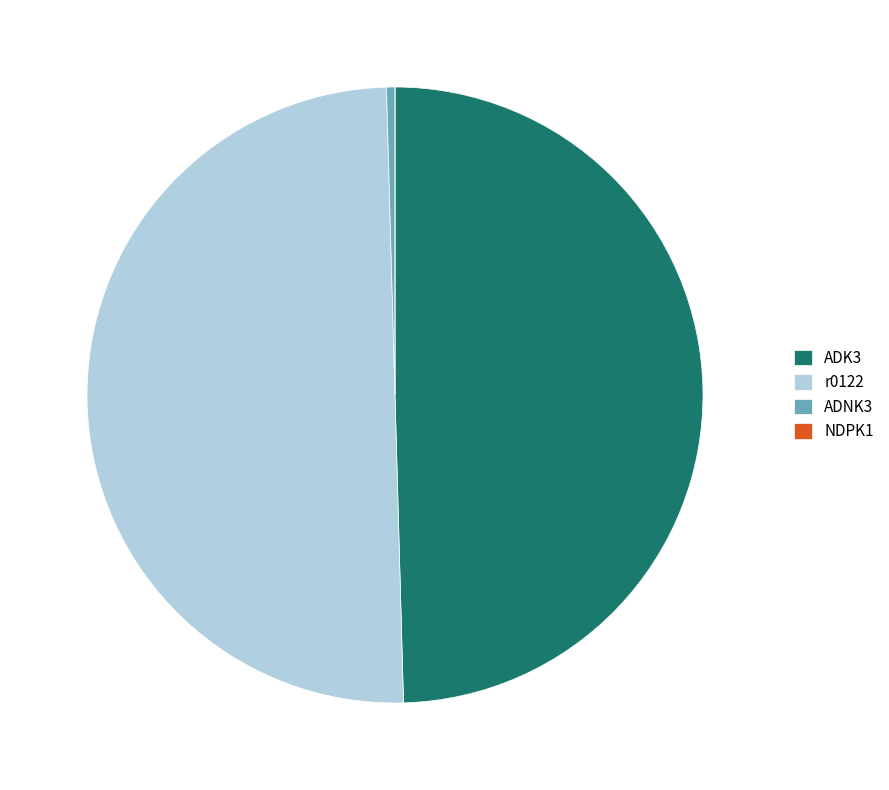

True or false: ADK3 accounts for 58% of the total.

False